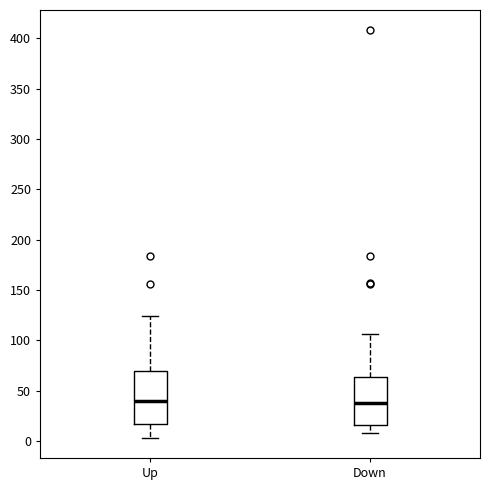

Where is the lower edge of the box for Down on the y-axis? The values are not printed on the chart, so give them approximately, as read against the axis.

15